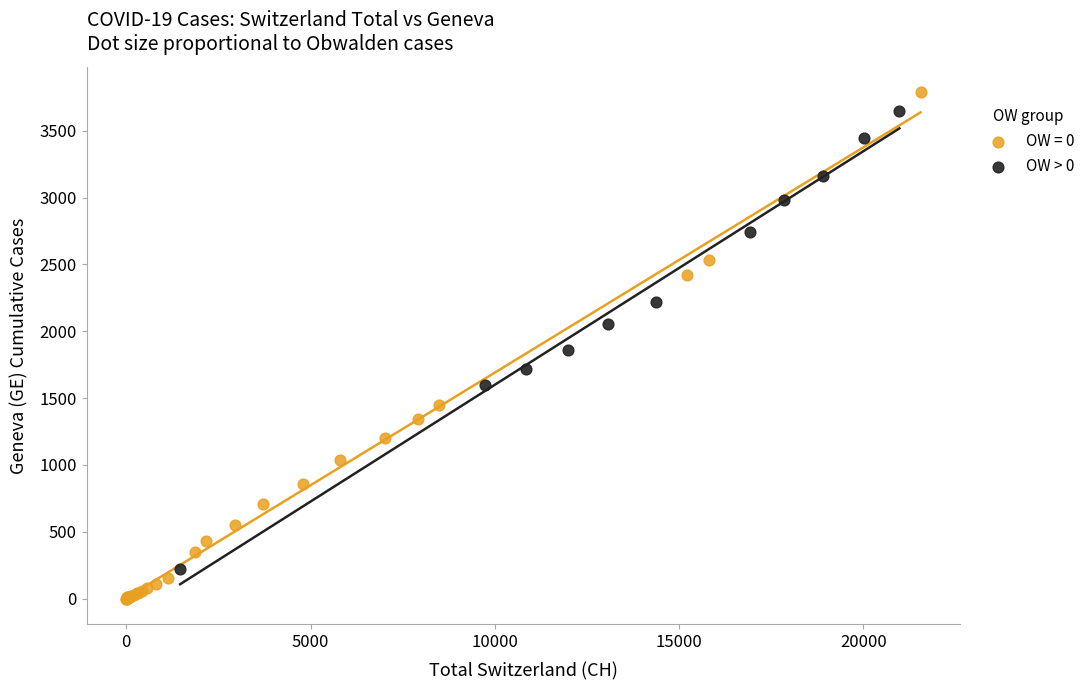

Which series contains the lowest Y value?

OW = 0